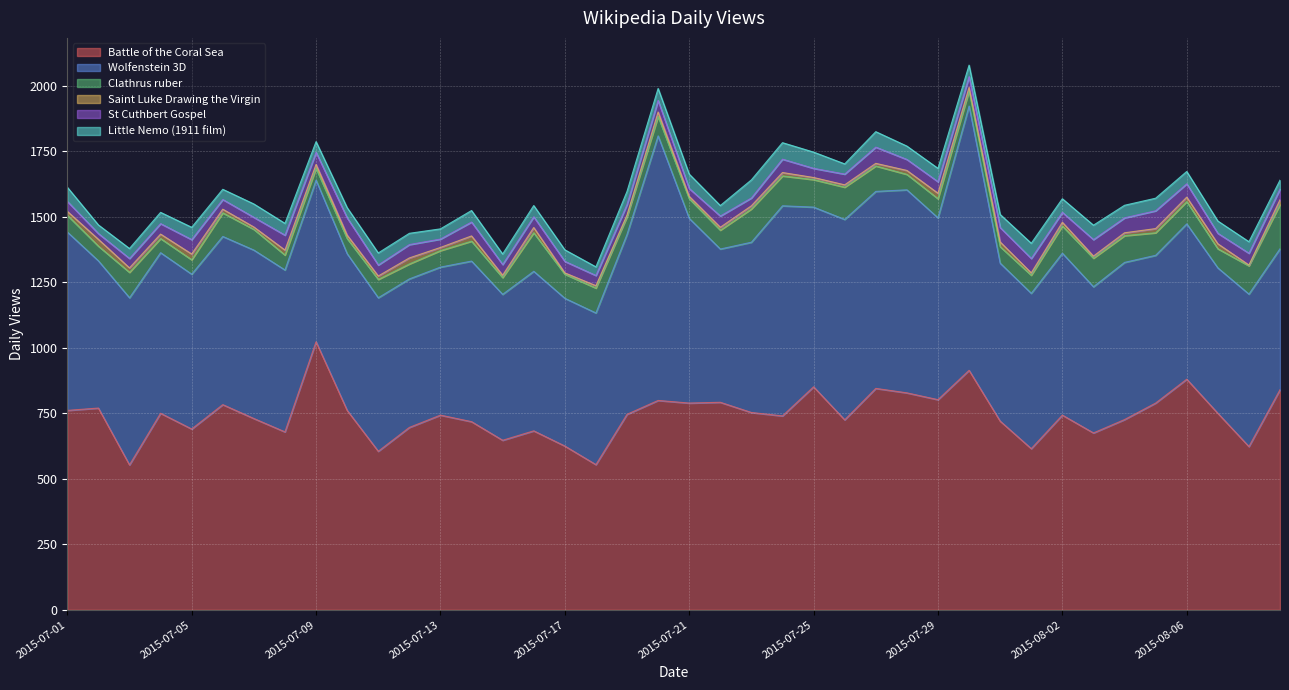

True or false: Clathrus ruber has a value of 53 at 2015-08-06.

False